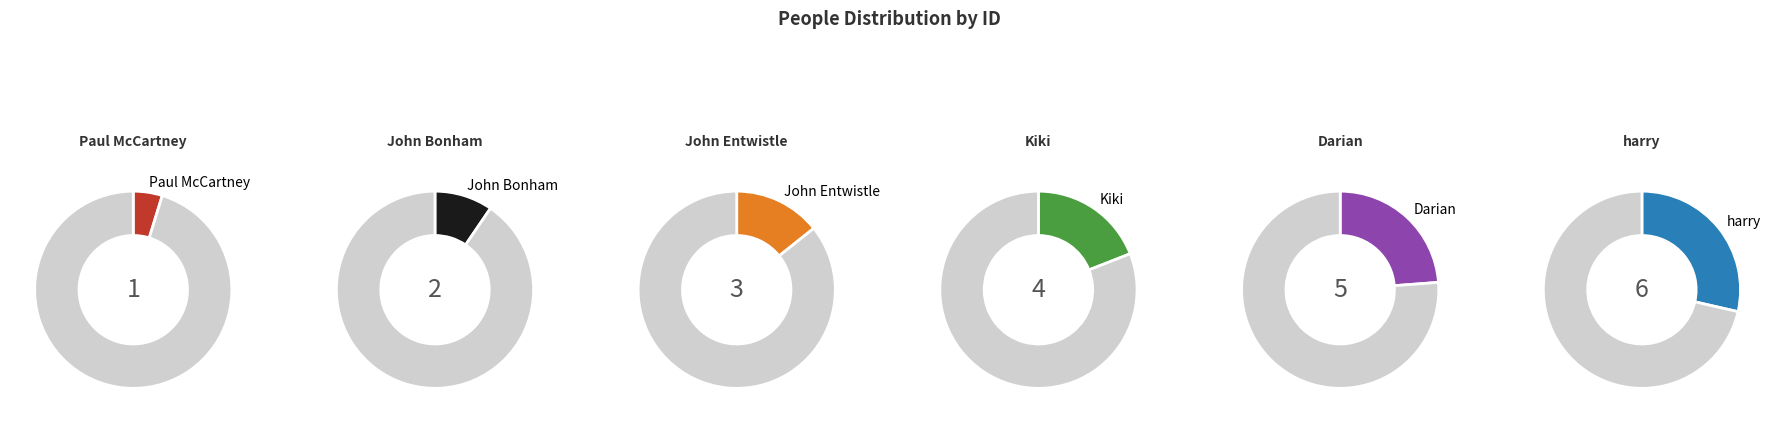

How many segments does this pie chart have?

6